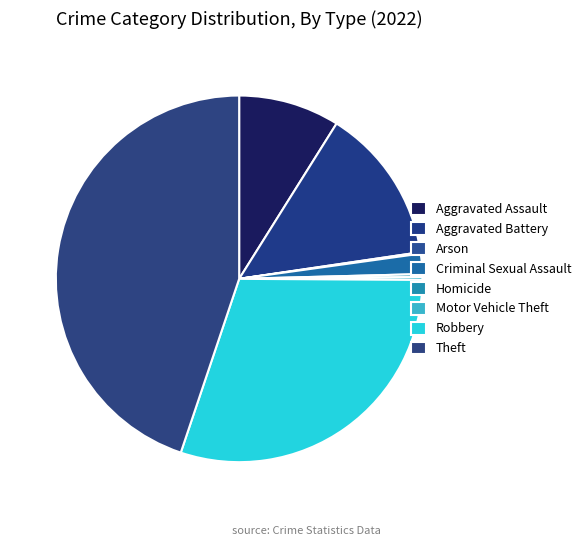

Is there any slice that represents more than half of the pie?

No